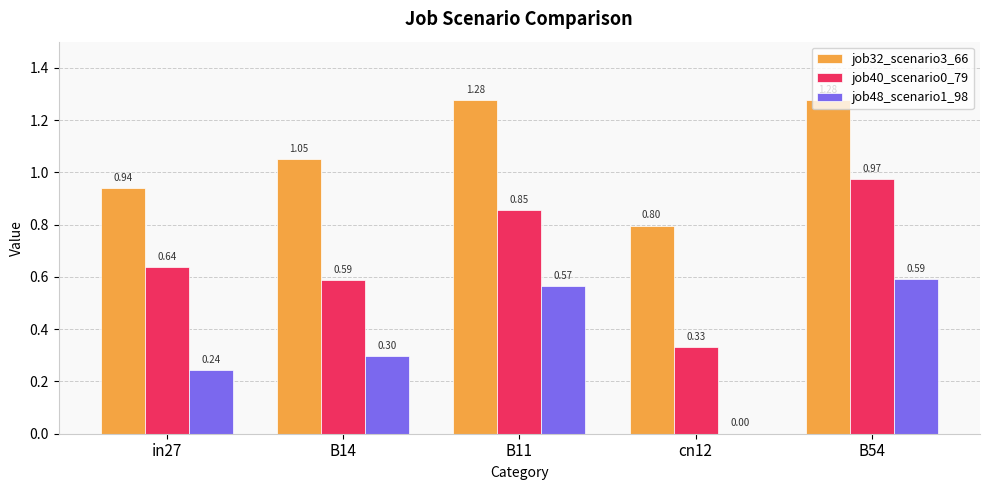

What are all the series names shown in the legend?

job32_scenario3_66, job40_scenario0_79, job48_scenario1_98